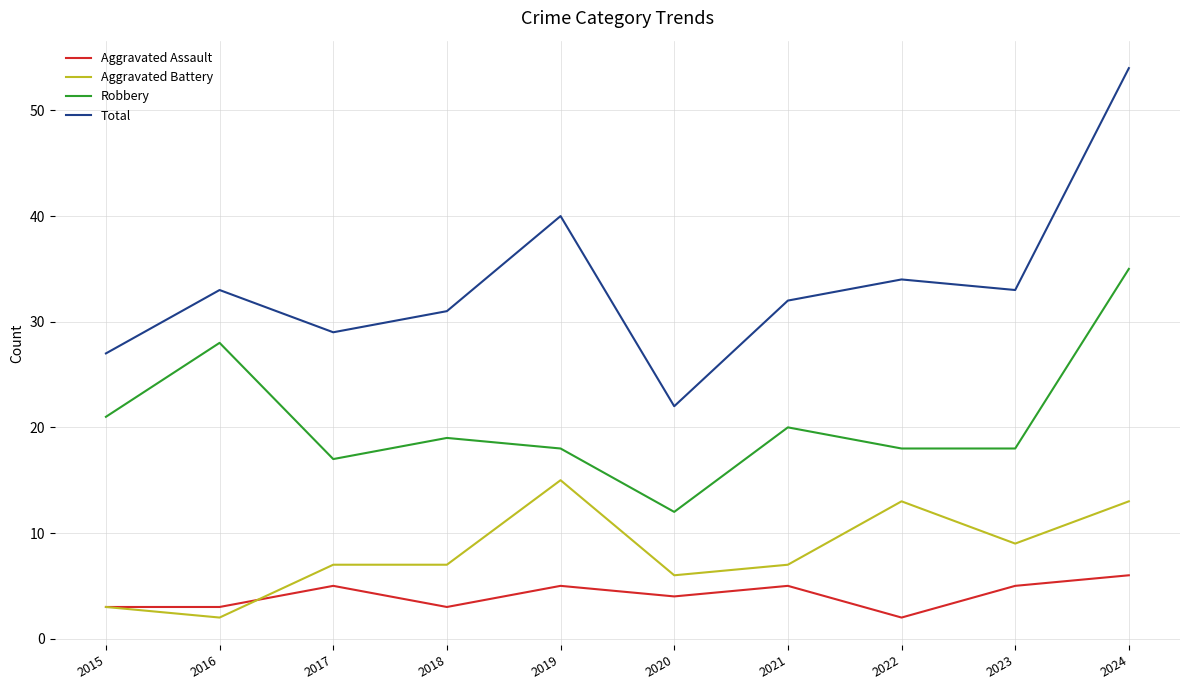

Reading right to left, extract all data points from this chart.

Aggravated Assault: 2024=6	2023=5	2022=2	2021=5	2020=4	2019=5	2018=3	2017=5	2016=3	2015=3
Aggravated Battery: 2024=13	2023=9	2022=13	2021=7	2020=6	2019=15	2018=7	2017=7	2016=2	2015=3
Robbery: 2024=35	2023=18	2022=18	2021=20	2020=12	2019=18	2018=19	2017=17	2016=28	2015=21
Total: 2024=54	2023=33	2022=34	2021=32	2020=22	2019=40	2018=31	2017=29	2016=33	2015=27